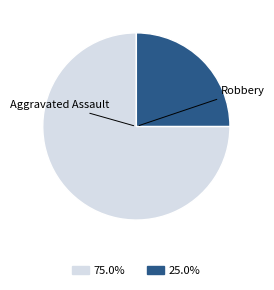

Does any single category account for the majority?

Yes